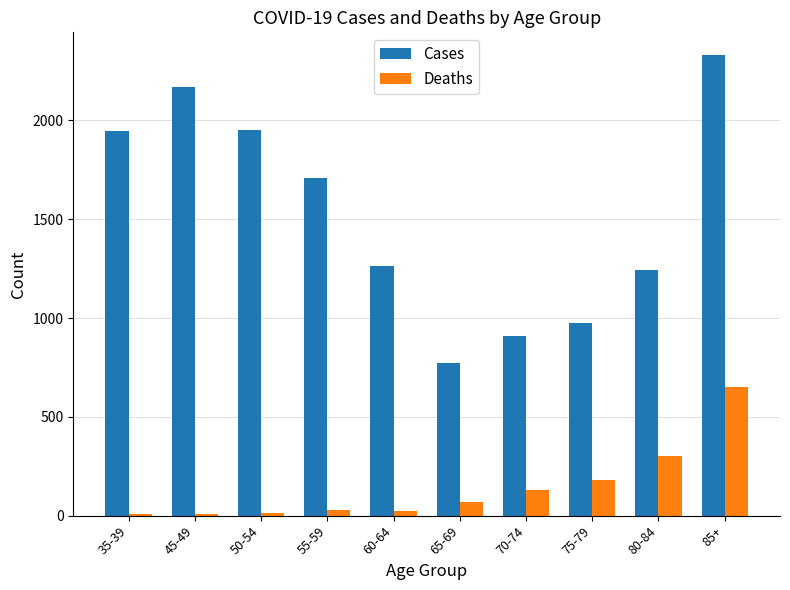

What is the total value across all series at 70-74?

1038